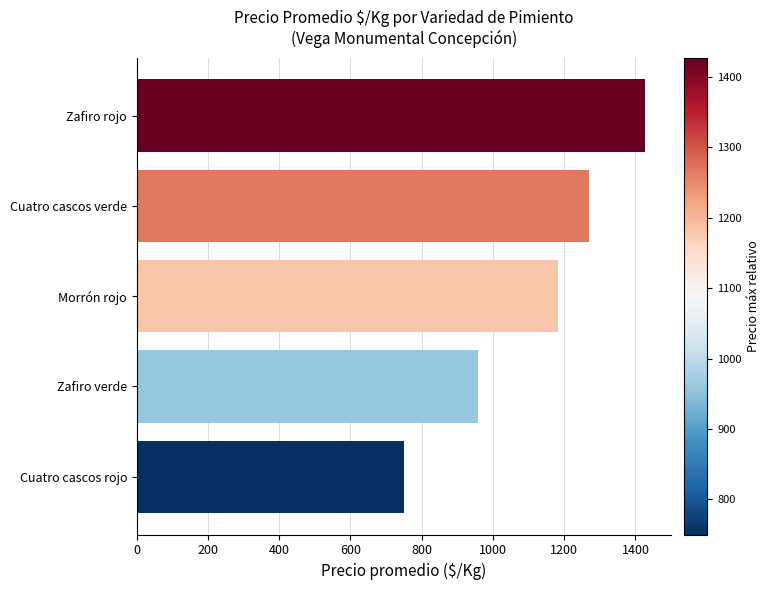

What is the sum of the values at Morrón rojo and Zafiro rojo?

2609.4